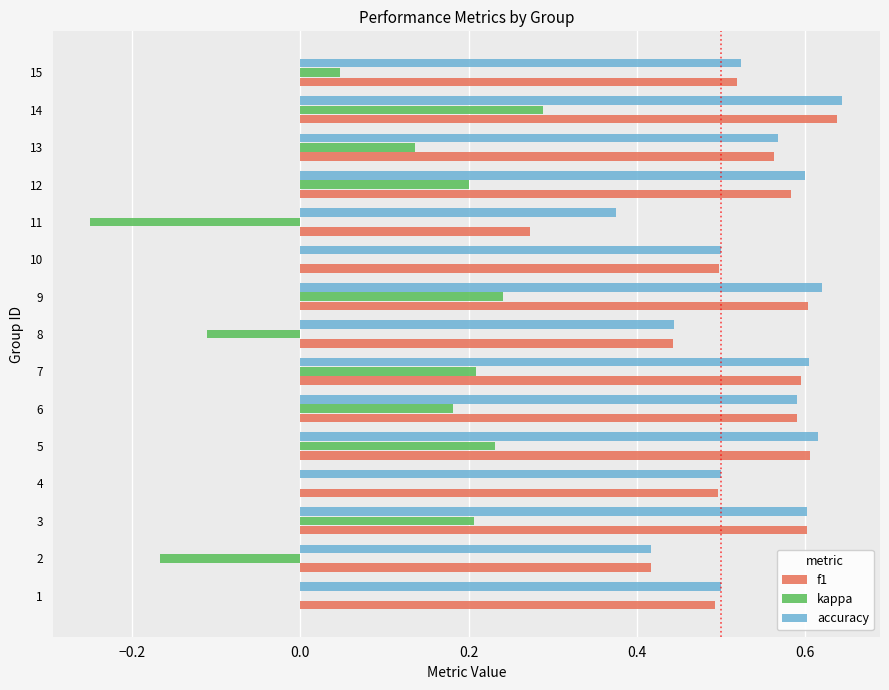

What is the sum of the accuracy values at 5 and 9?

1.2